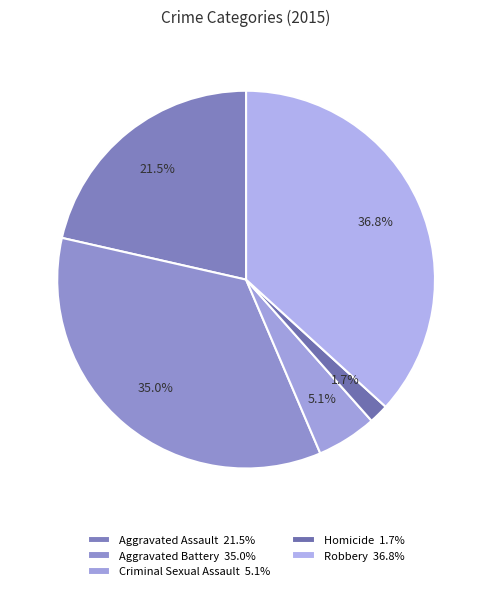

To the nearest percent, what is the average slice percentage?

20%